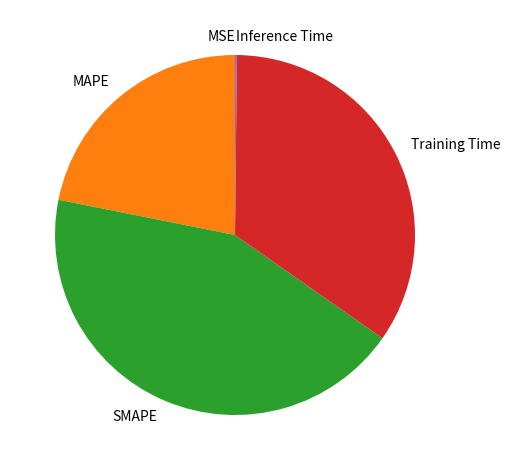

Is there a majority slice in this chart?

No